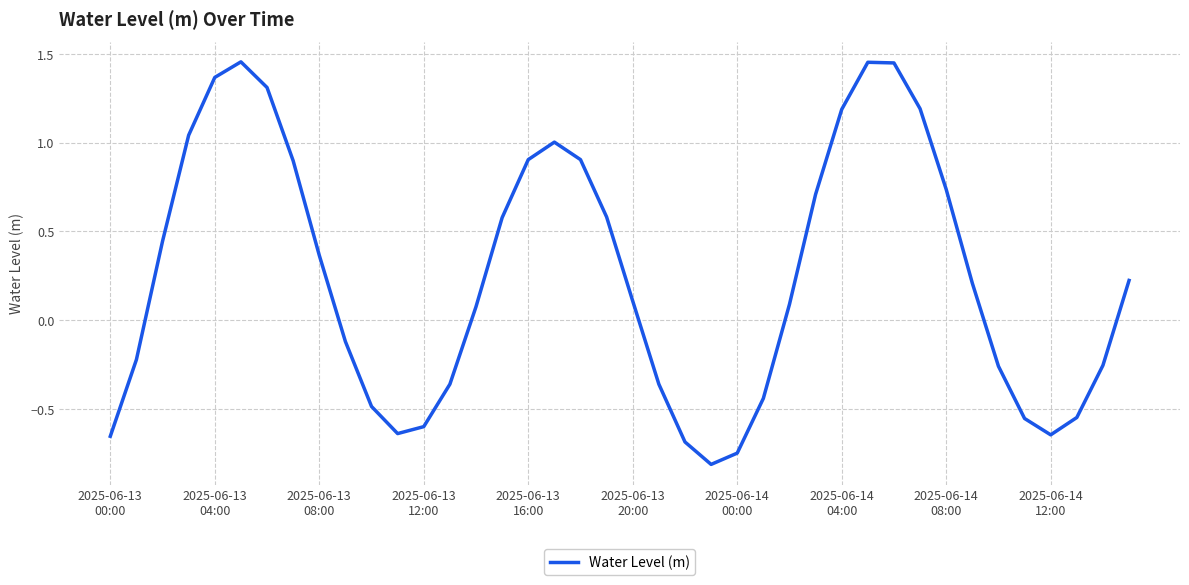

What is the average value?

0.2